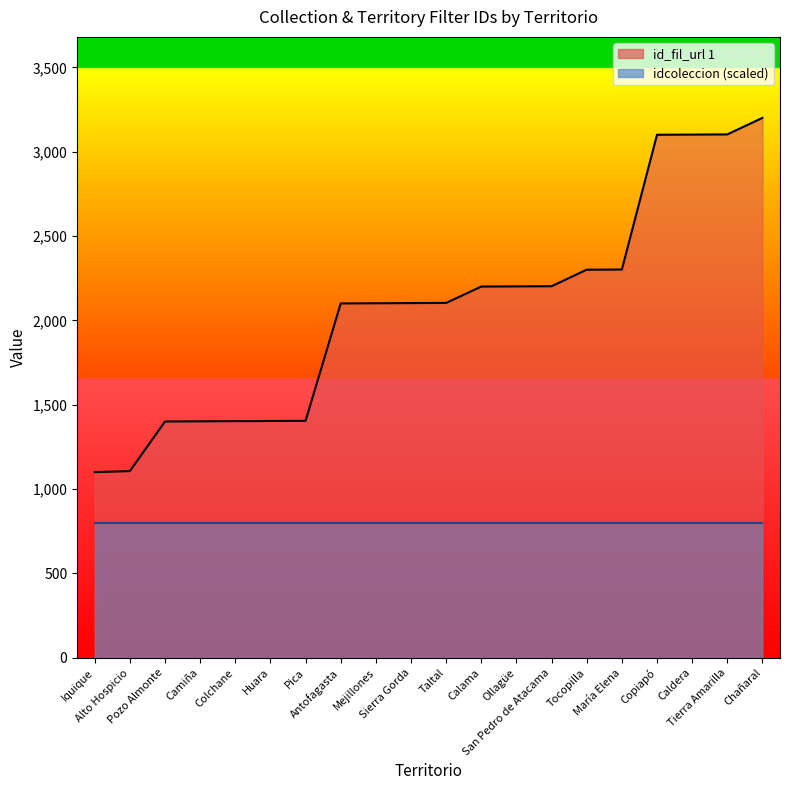

How many lines are shown in the chart?

1